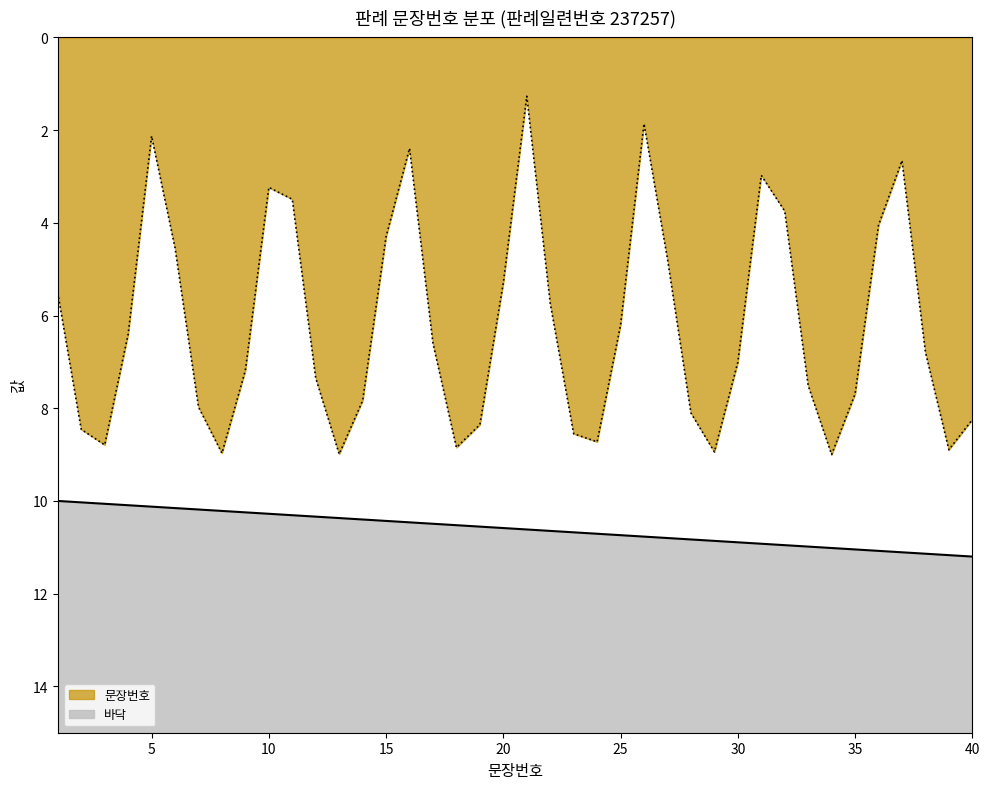

True or false: the data shows 11.1 at 37.

True